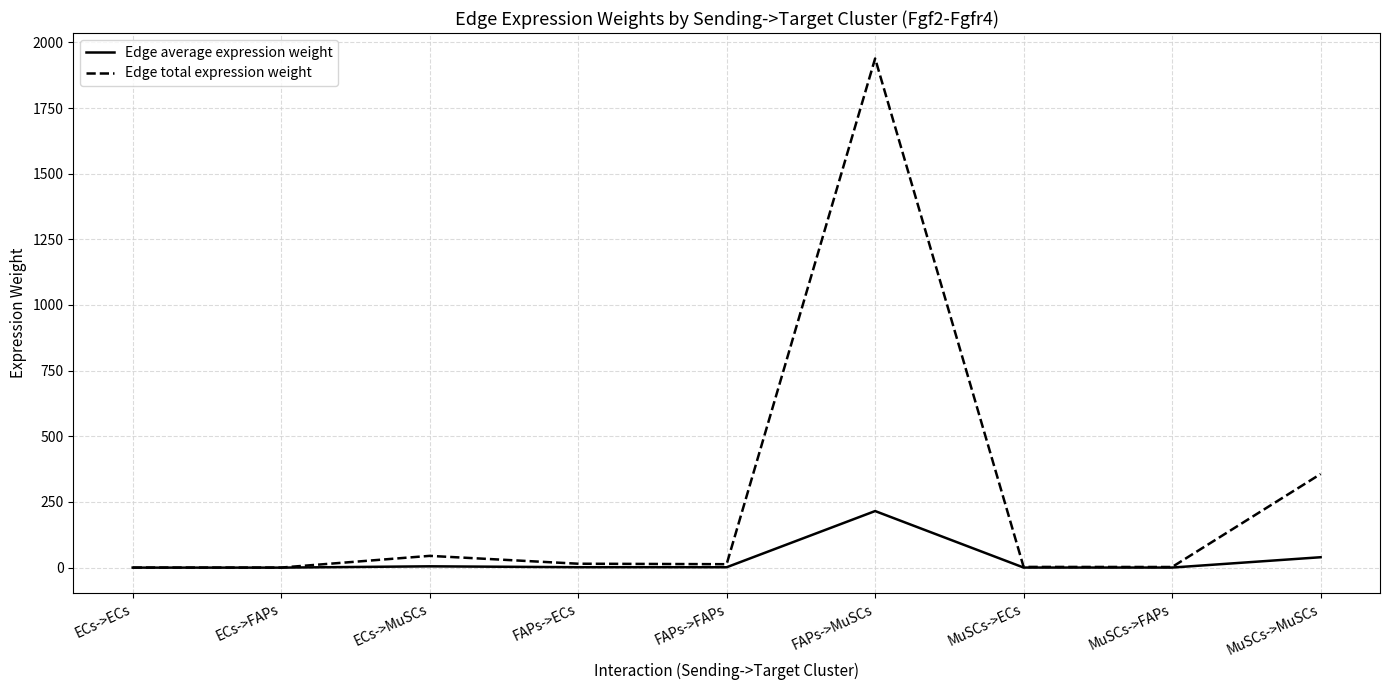

True or false: Edge total expression weight has a value of 1938.6 at FAPs->MuSCs.

True